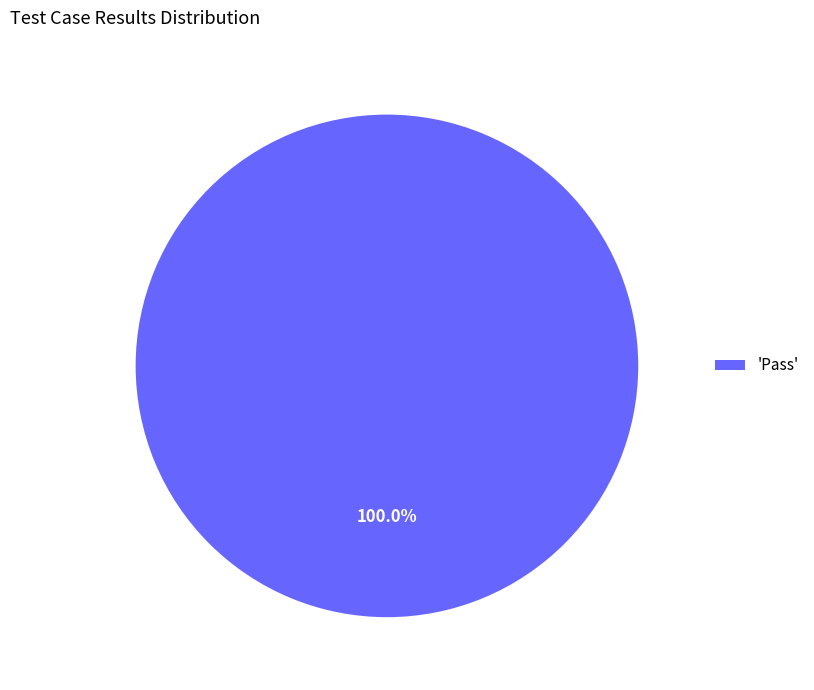

Rank the categories by value from lowest to highest.

'Pass'